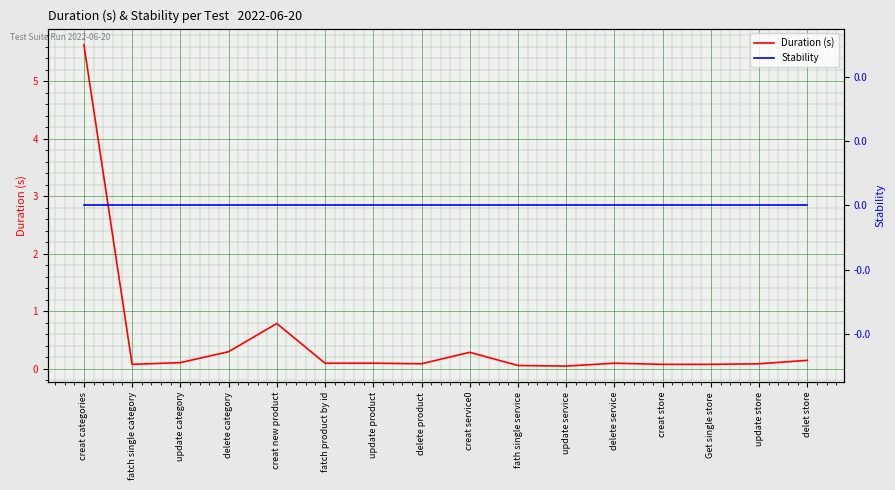

Reading left to right, extract all data points from this chart.

Duration (s): 5.6	0.1	0.1	0.3	0.8	0.1	0.1	0.1	0.3	0.1	0.1	0.1	0.1	0.1	0.1	0.1
Stability: 0.0	0.0	0.0	0.0	0.0	0.0	0.0	0.0	0.0	0.0	0.0	0.0	0.0	0.0	0.0	0.0